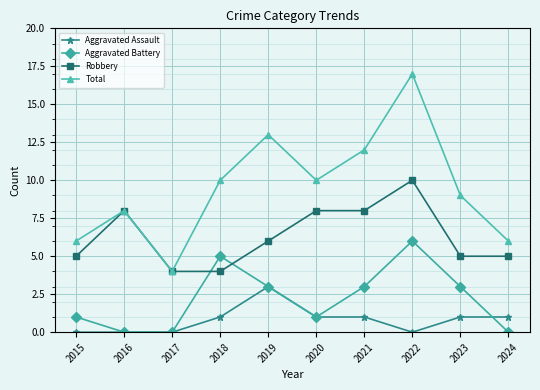

Rank the series at 2022 from lowest to highest value.

Aggravated Assault, Aggravated Battery, Robbery, Total